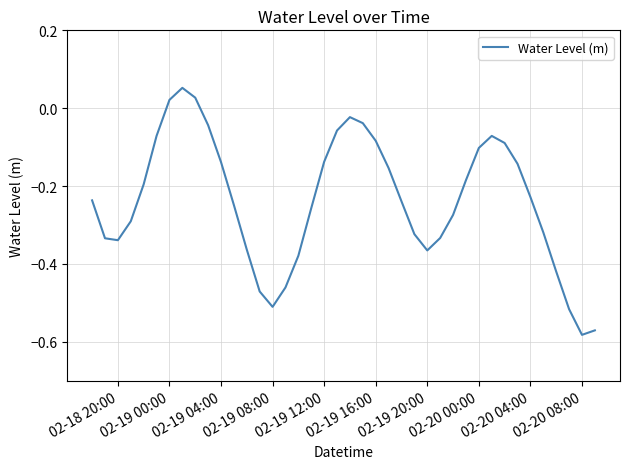

What is the difference between the maximum and minimum values?

0.6